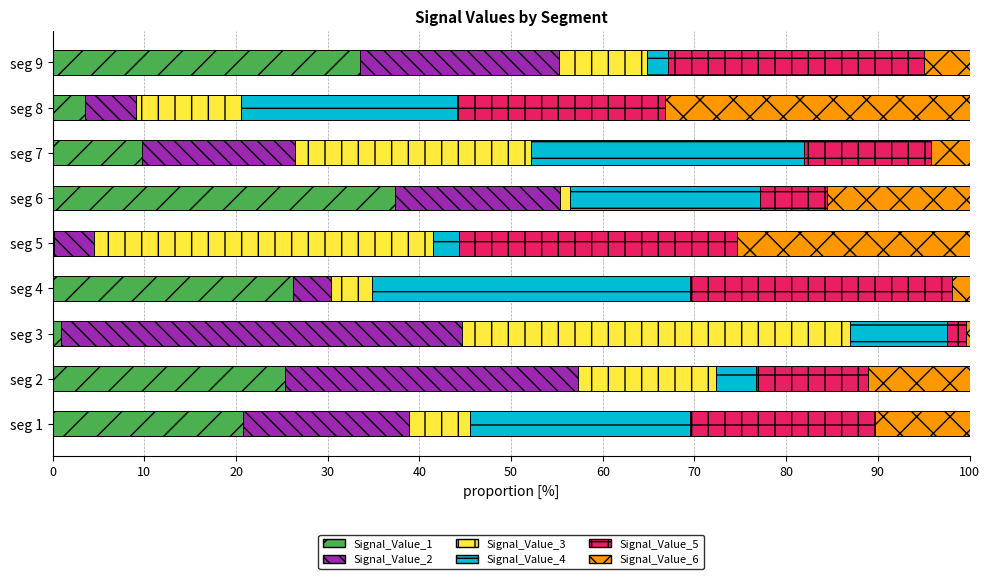

What are all the series names shown in the legend?

Signal_Value_1, Signal_Value_2, Signal_Value_3, Signal_Value_4, Signal_Value_5, Signal_Value_6